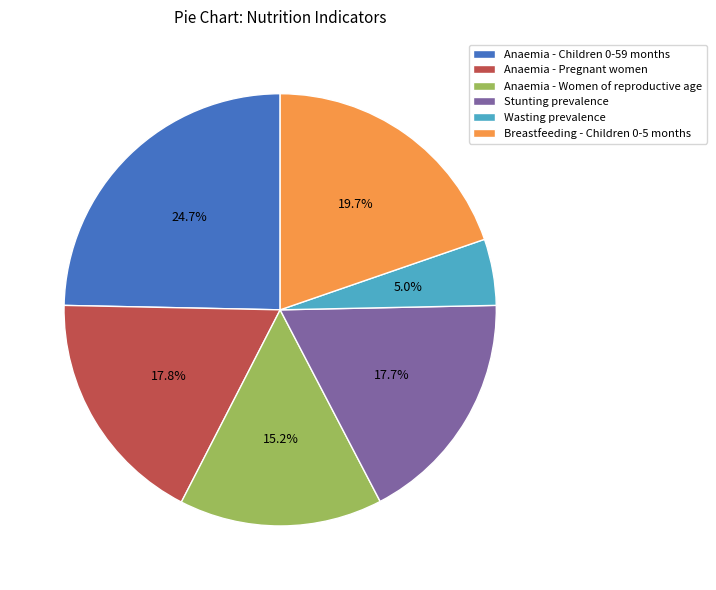

What is the largest slice in the pie chart?

Anaemia - Children 0-59 months